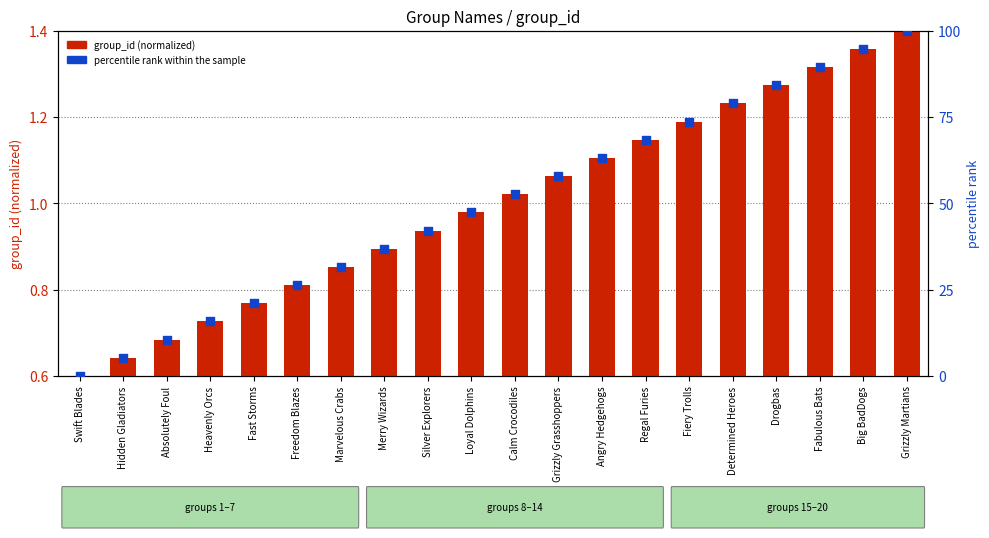

What are all the series names shown in the legend?

group_id (normalized), percentile rank within the sample